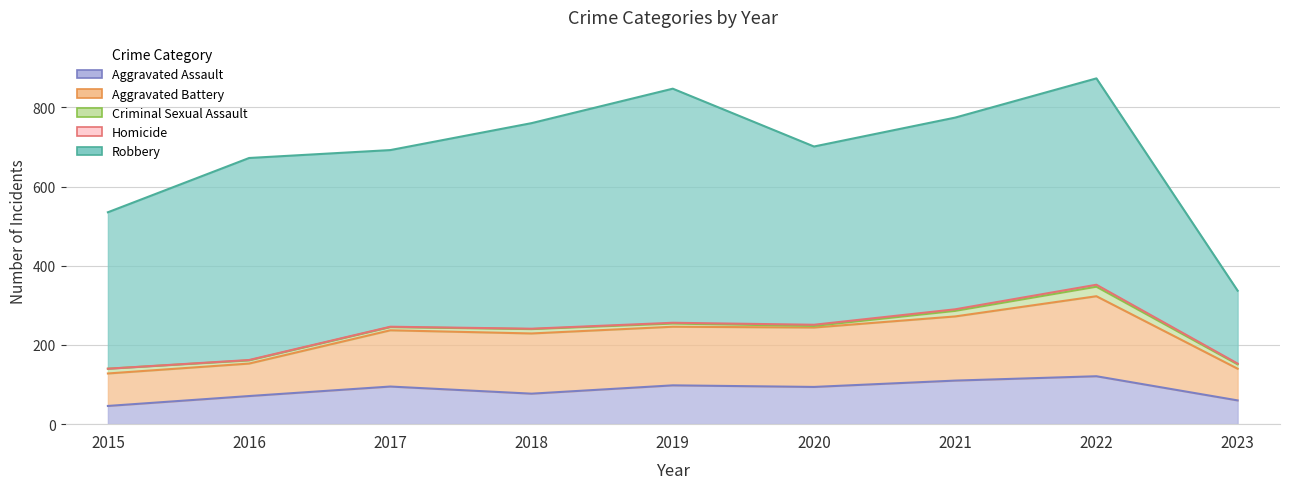

What is the value of the Criminal Sexual Assault point at the 7th from the left?

14